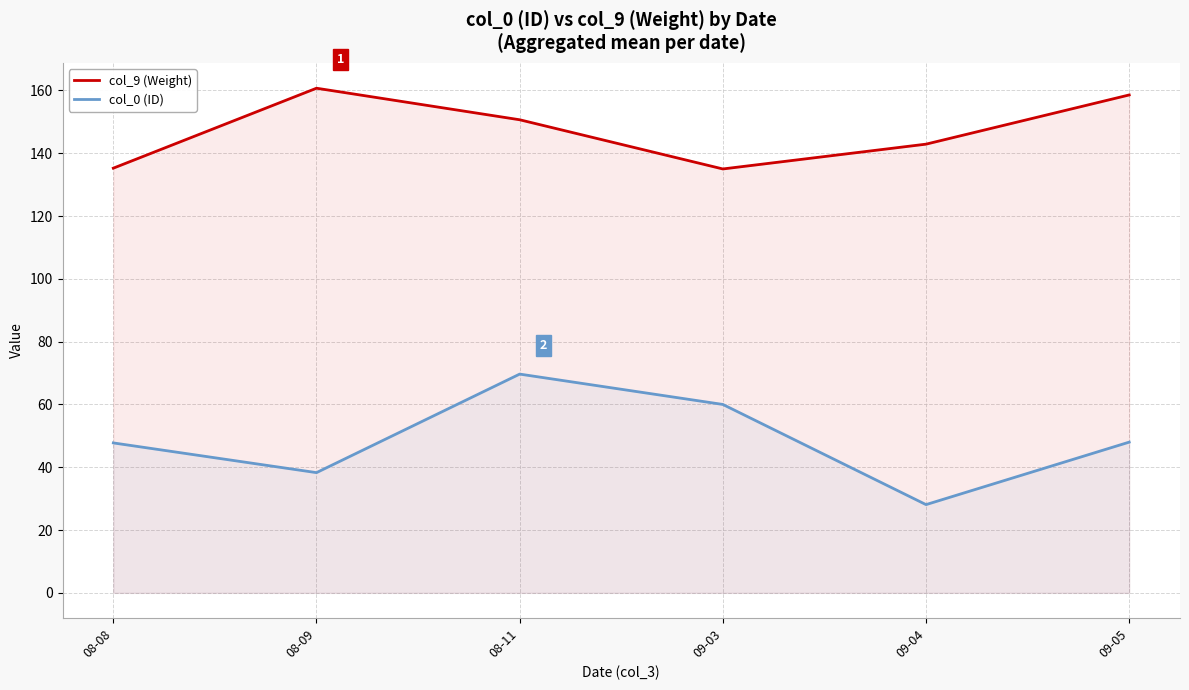

True or false: col_0 (ID) and col_9 (Weight) cross at least once.

False